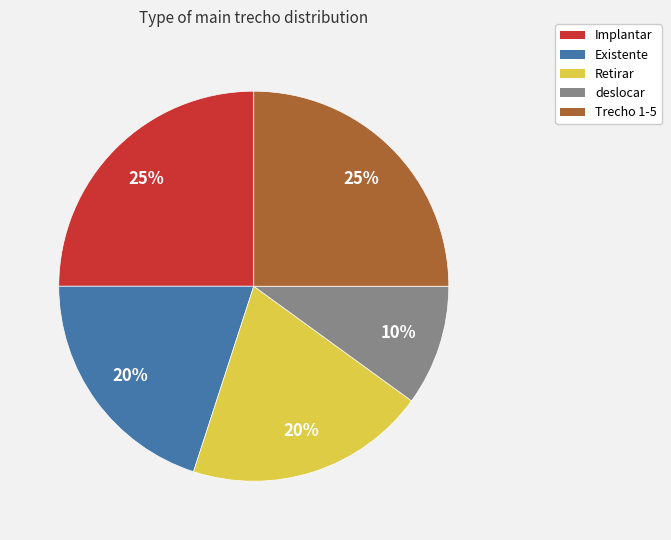

Is Trecho 1-5 the majority of the pie?

No